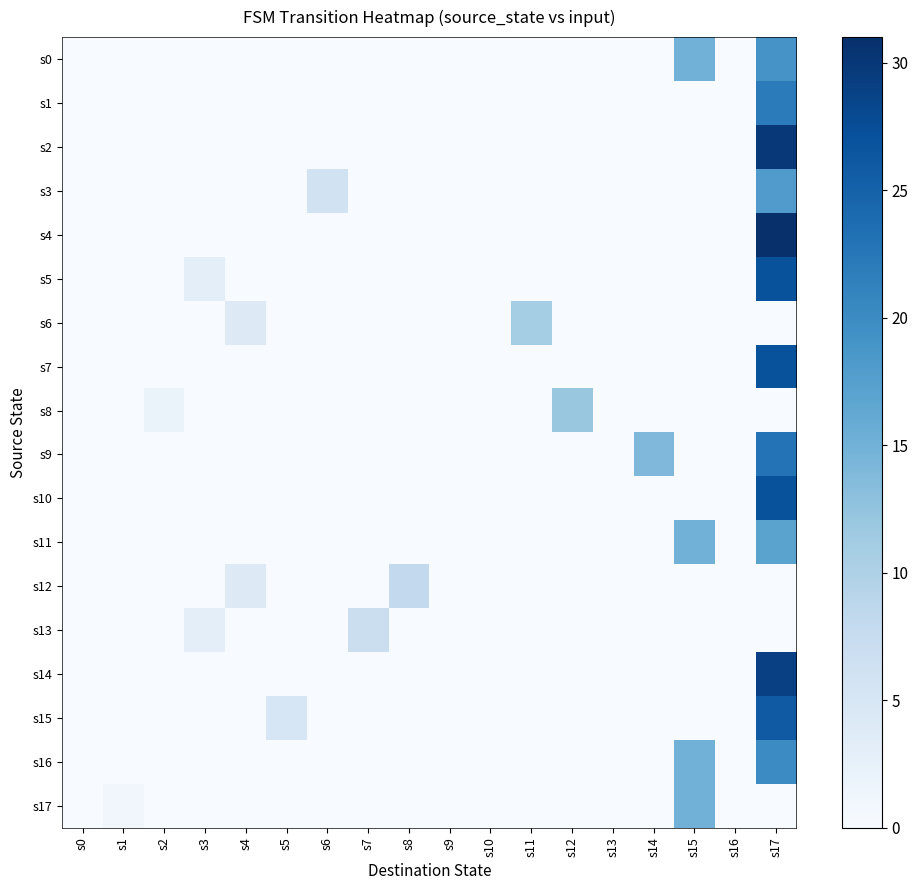

Count the number of categories in the chart.

18